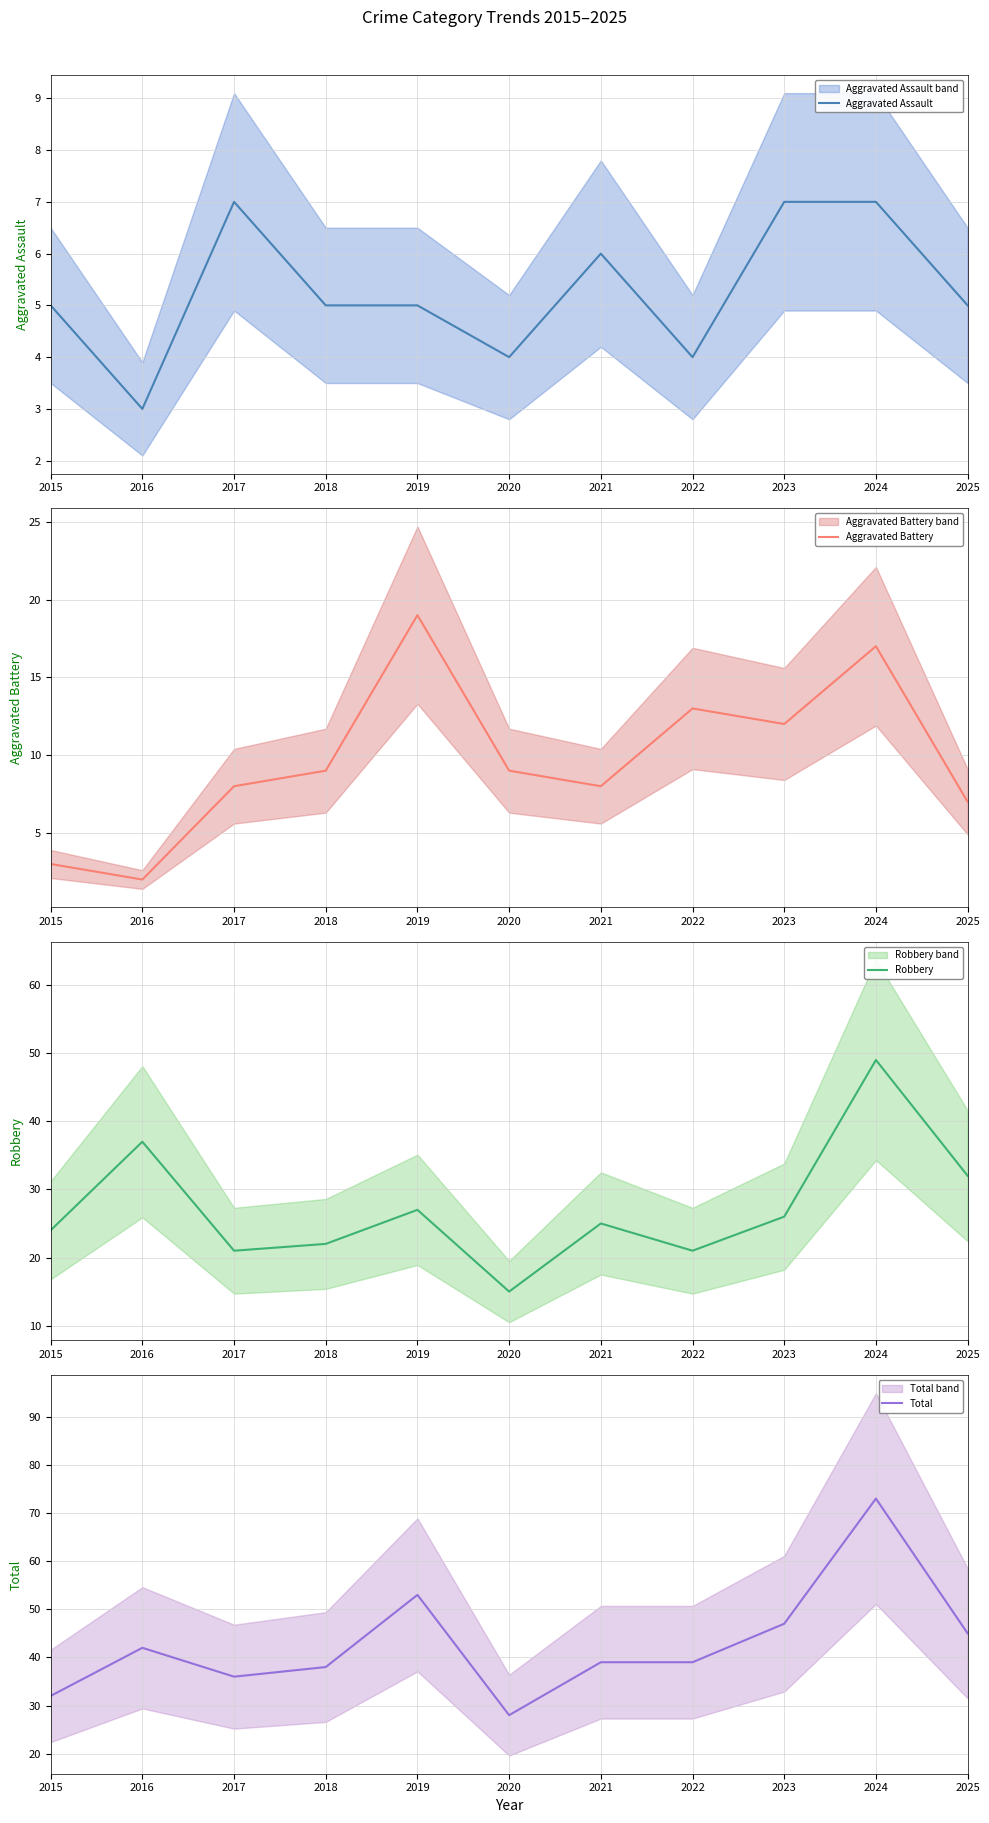

What is the smallest value displayed?

2